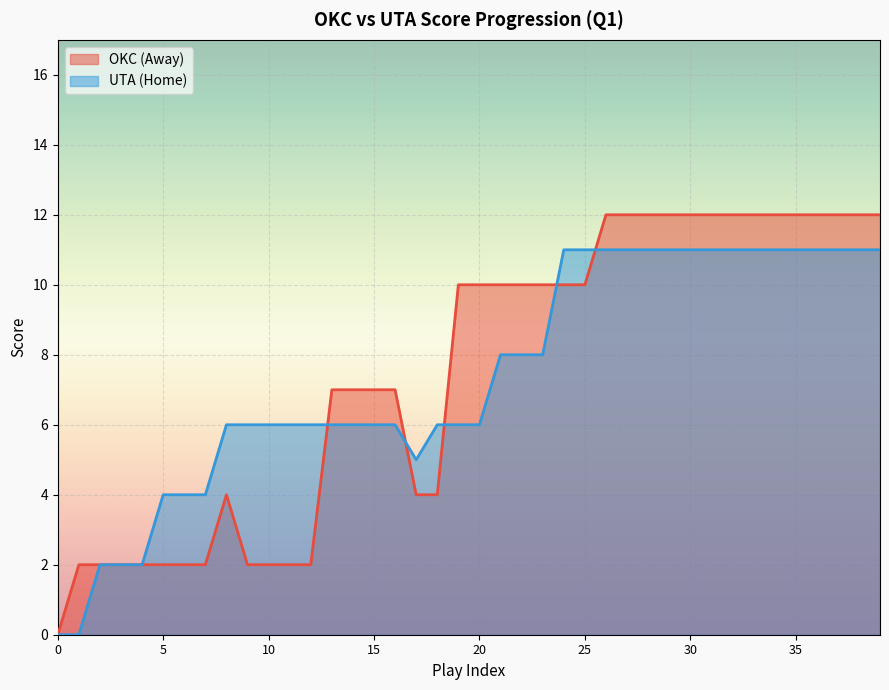

Where is AwayScore nearest to the value 6?

13